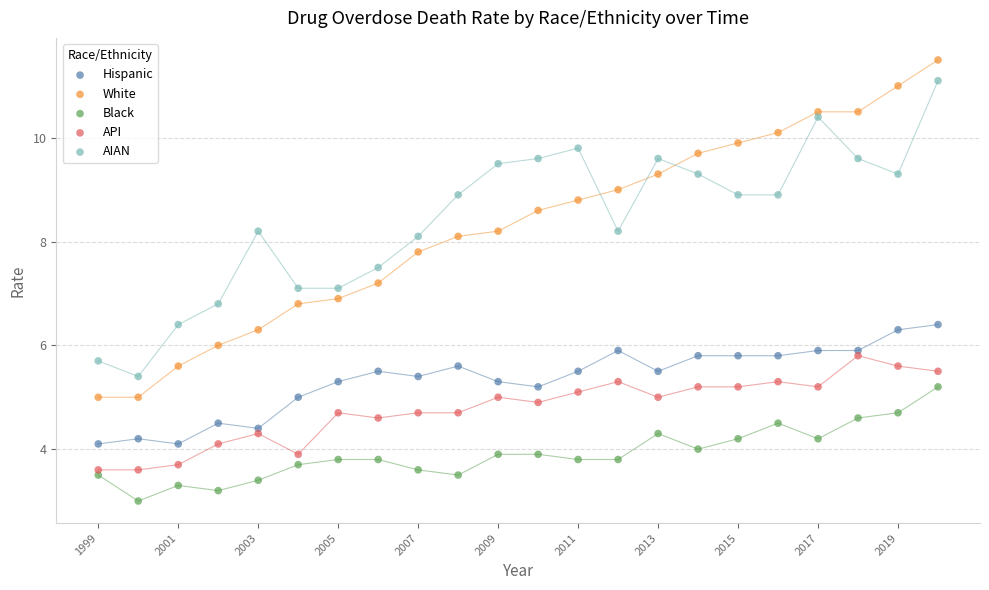

Across all data points, what is the range of X values (max minus min)?

21.0